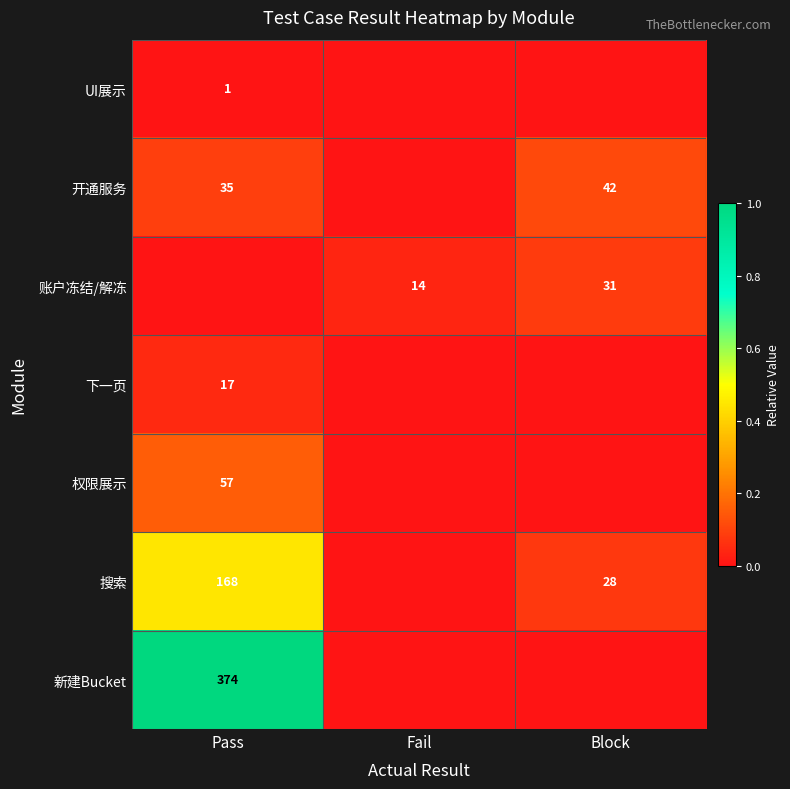

True or false: 下一页 has a value of 4 at Pass.

False